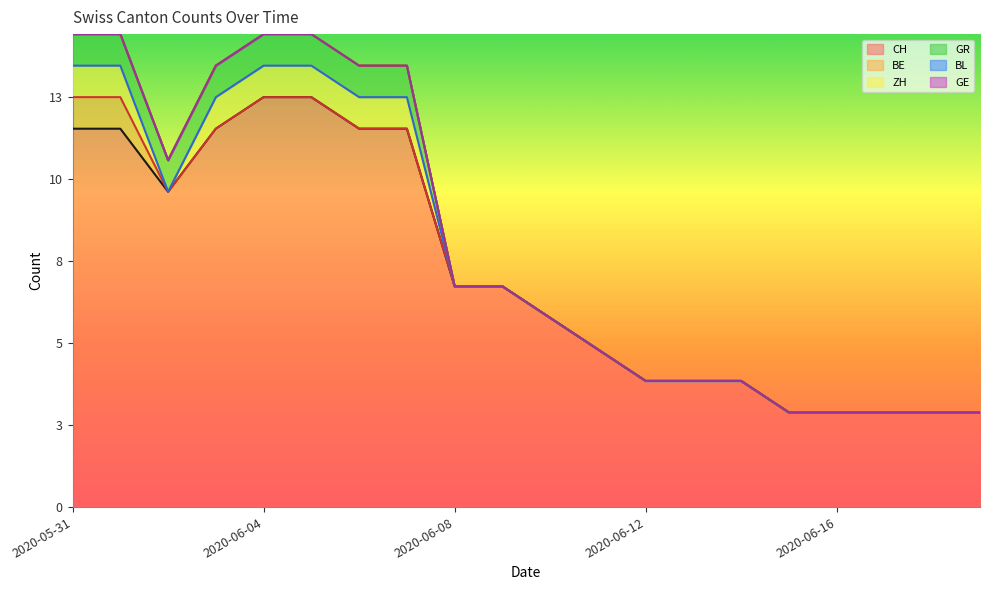

Which series has the largest range (max minus min)?

CH